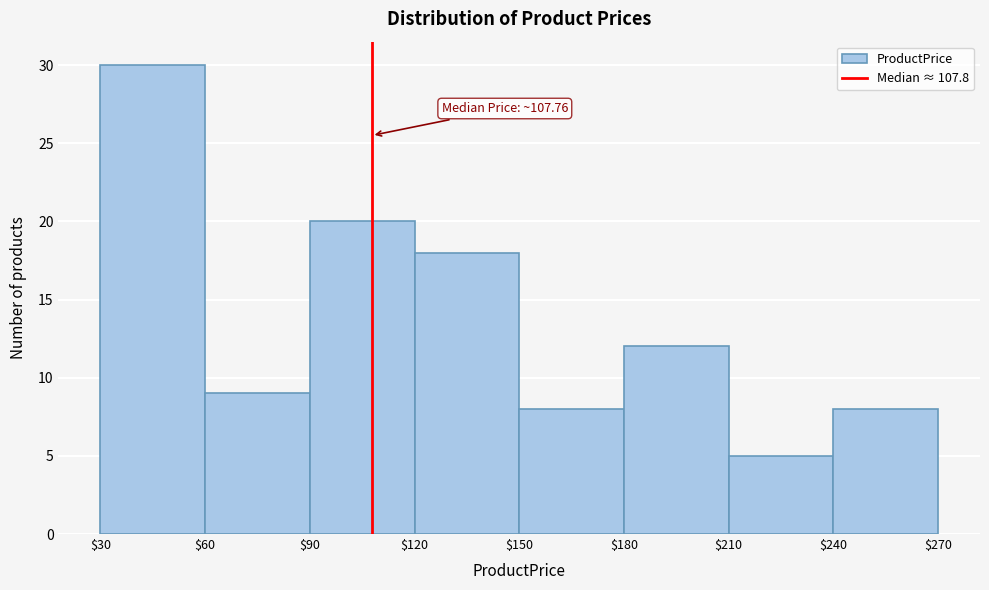

Over which range of the x-axis is the bar tallest?

$30 to $60